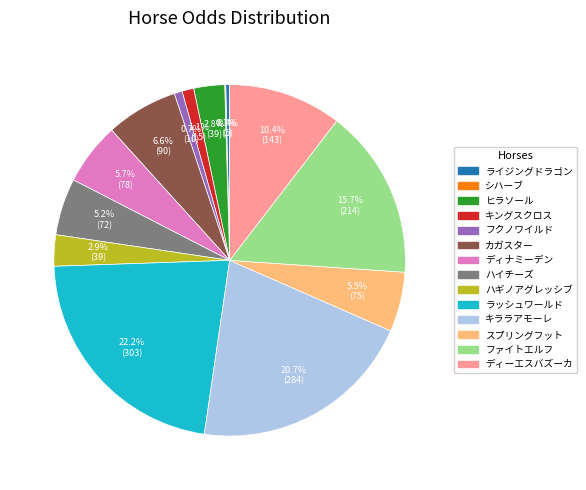

Which category has the biggest portion of the pie?

ラッシュワールド